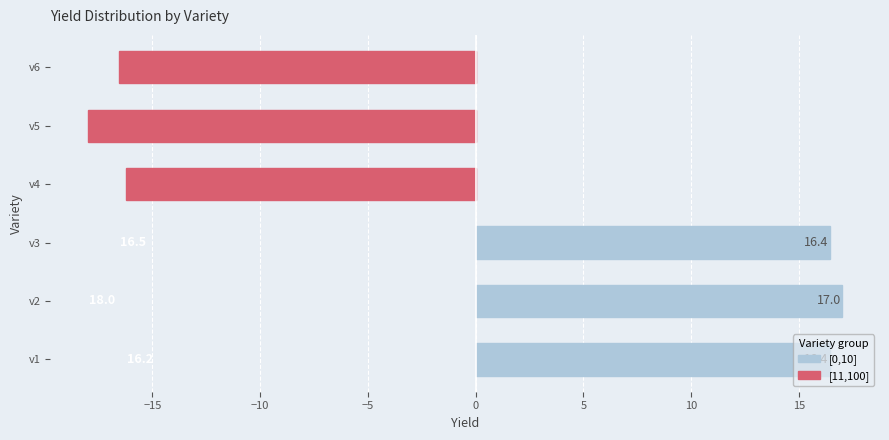

List the series in order of their overall mean, highest first.

[0,10], [11,100]